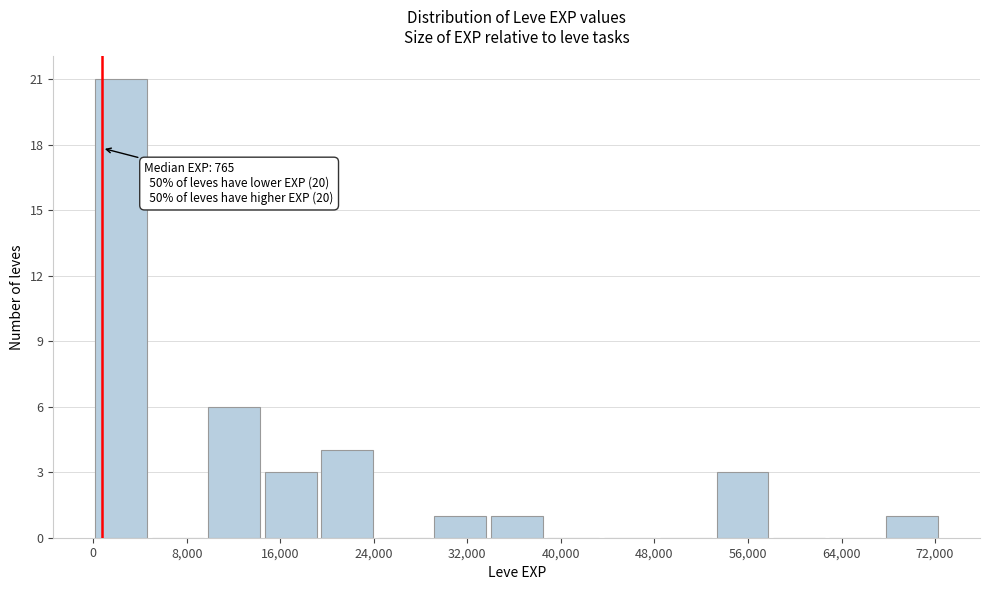

Over which range of the x-axis is the bar tallest?

0 to 5000